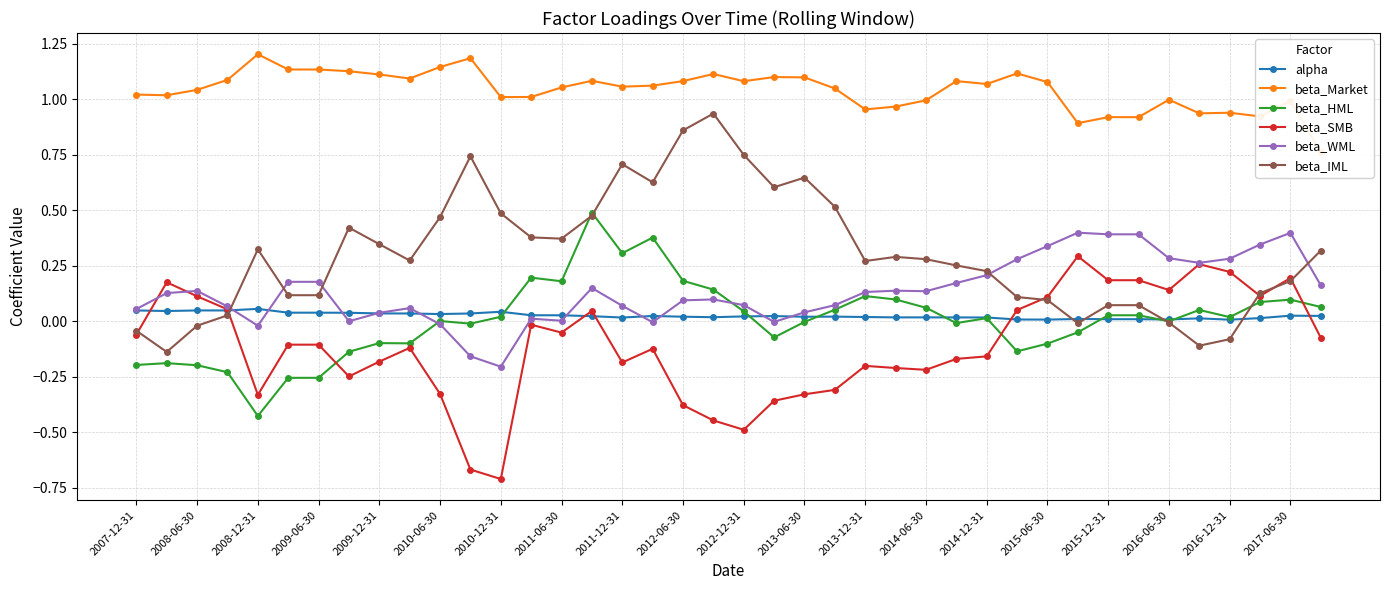

The value of alpha at 2015-12-31 is 0.0. True or false?

True